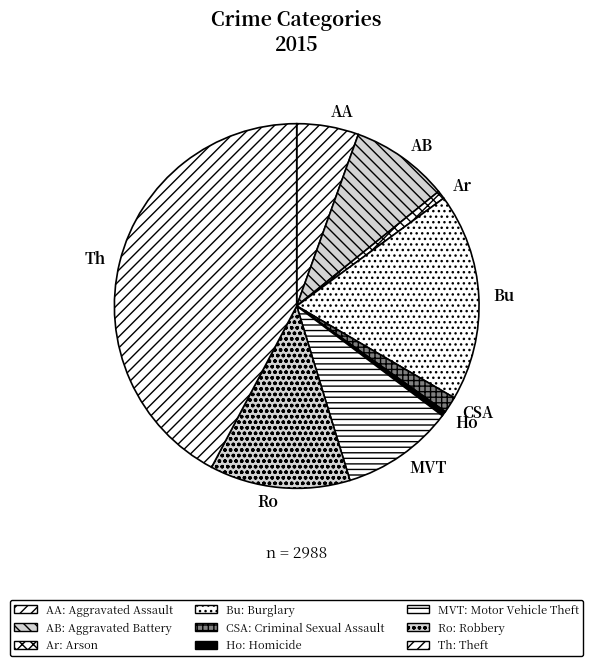

Count the number of slices in the pie.

9